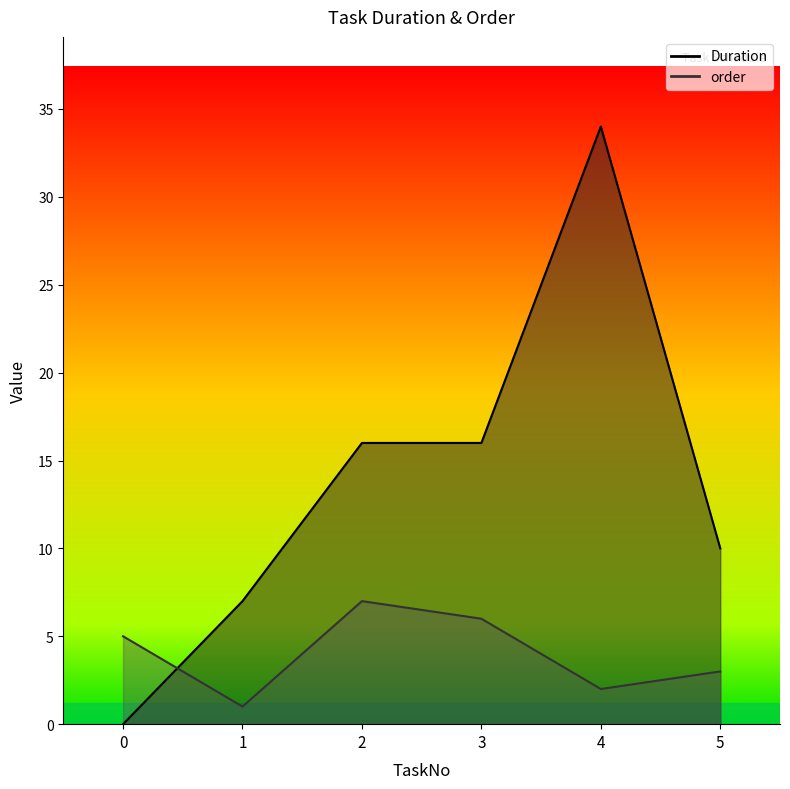

How many lines are shown in the chart?

2